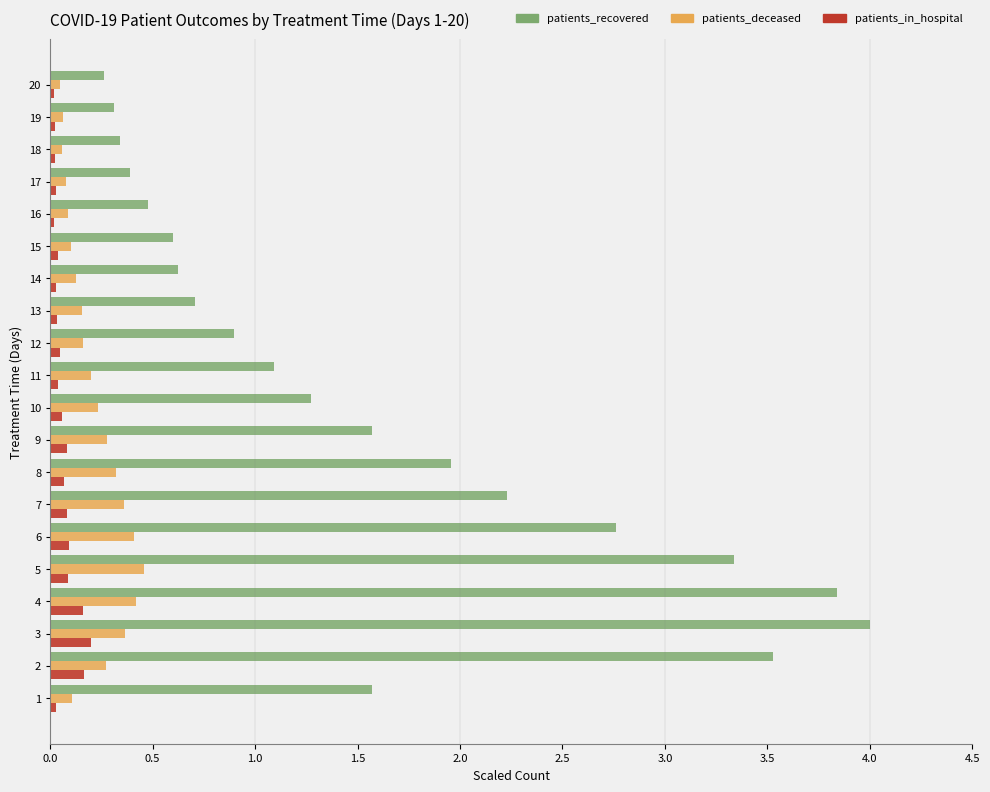

Is the value of patients_recovered at 7 greater than the value of patients_in_hospital at 18?

Yes